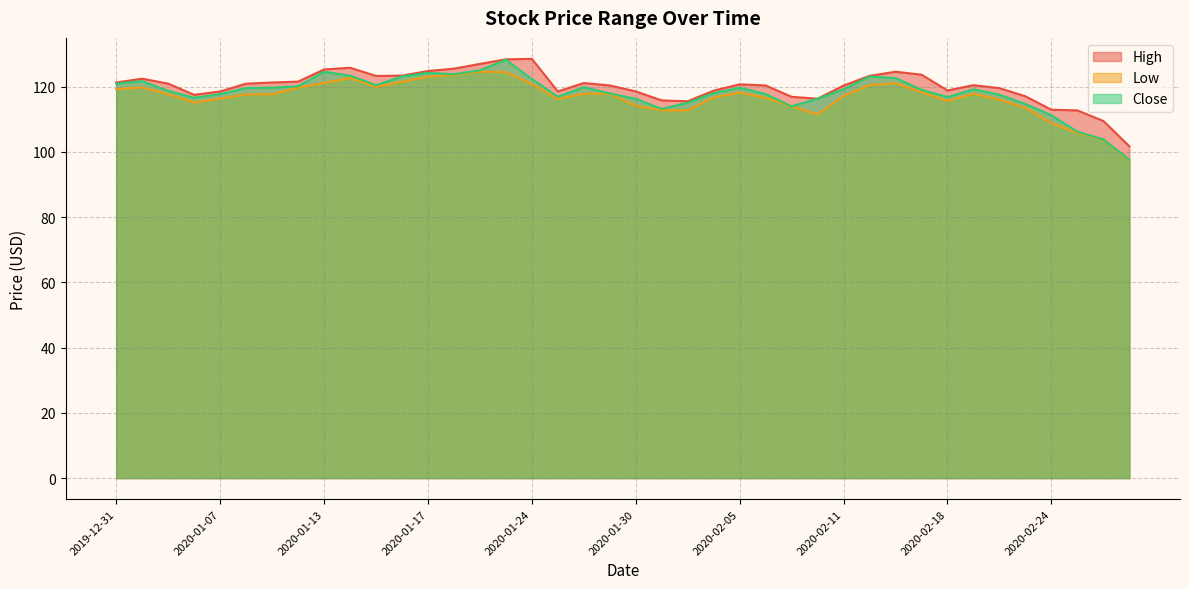

How many interior local valleys does the Low series have?

6